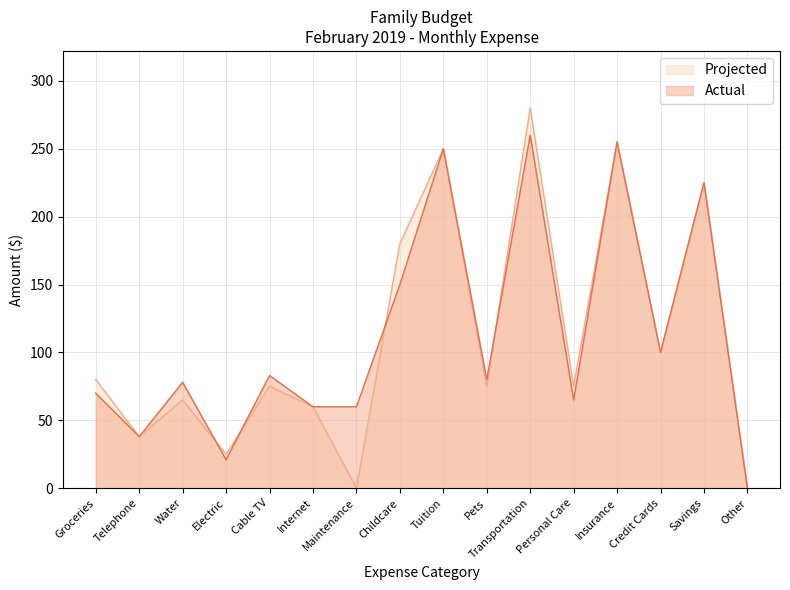

Which series changed the most between Cable TV and Tuition?

Projected